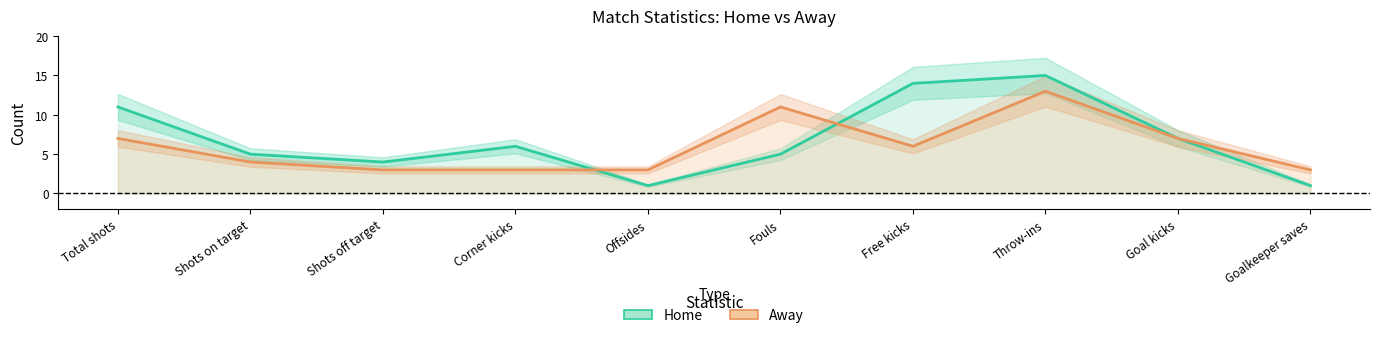

Does the chart display data point markers on the line(s)?

No